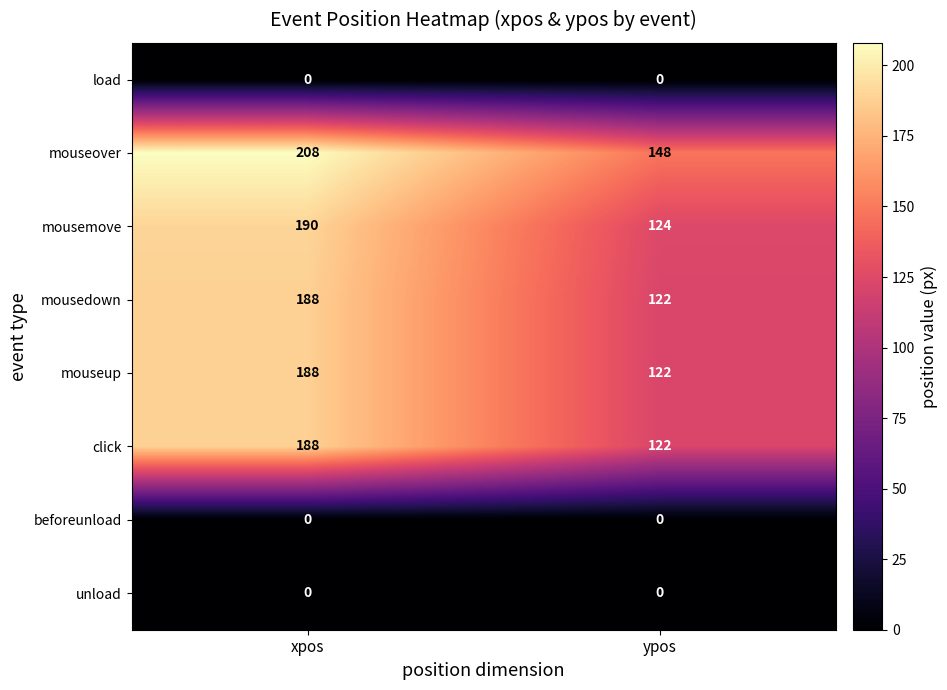

What is the highest value of the mouseup series?

188